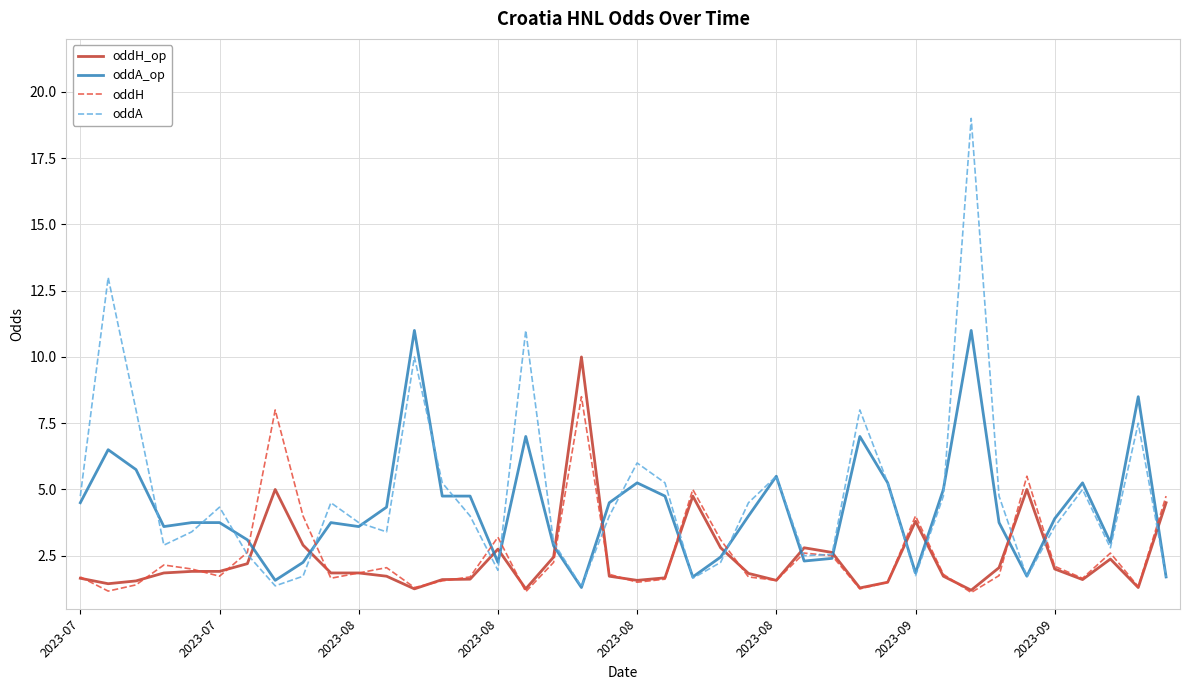

What is the maximum value for oddA_op?

11.0